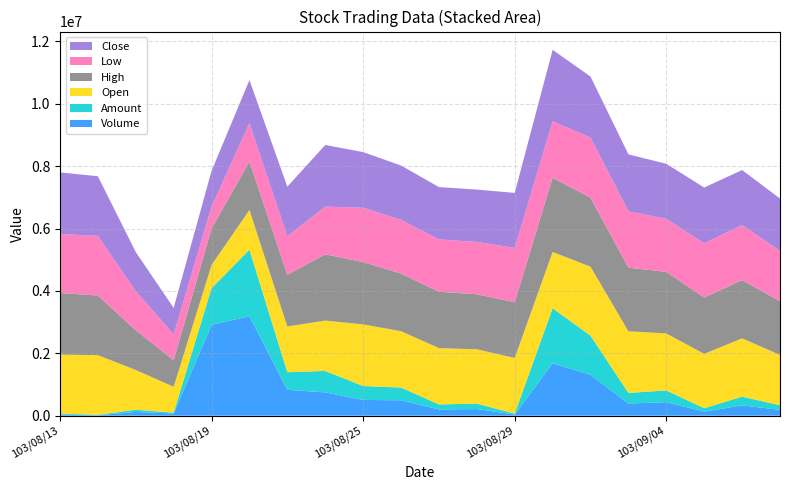

Reading left to right, what are all the values shown in this chart?

Volume: 35000.0	15000.0	120000.0	70000.0	2914000.0	3187000.0	830000.0	748000.0	506000.0	494000.0	200000.0	214000.0	37000.0	1680000.0	1314000.0	389000.0	436000.0	131000.0	330000.0	188000.0
Amount: 31950.0	13500.0	71000.0	27700.0	1173430.0	2134540.0	563980.0	686610.0	445140.0	409320.0	161440.0	172760.0	30740.0	1763320.0	1253210.0	340800.0	373380.0	108550.0	279900.0	145930.0
Open: 0.9	0.9	0.6	0.4	0.3	0.6	0.7	0.8	0.9	0.8	0.8	0.8	0.8	0.8	1.0	0.9	0.9	0.8	0.9	0.8
High: 0.9	0.9	0.6	0.4	0.6	0.7	0.8	1.0	0.9	0.9	0.8	0.8	0.8	1.1	1.0	1.0	0.9	0.8	0.9	0.8
Low: 0.9	0.9	0.6	0.4	0.3	0.6	0.6	0.7	0.8	0.8	0.8	0.8	0.8	0.8	0.9	0.8	0.8	0.8	0.8	0.8
Close: 0.9	0.9	0.6	0.4	0.5	0.7	0.8	0.9	0.8	0.8	0.8	0.8	0.8	1.1	0.9	0.9	0.8	0.8	0.8	0.8